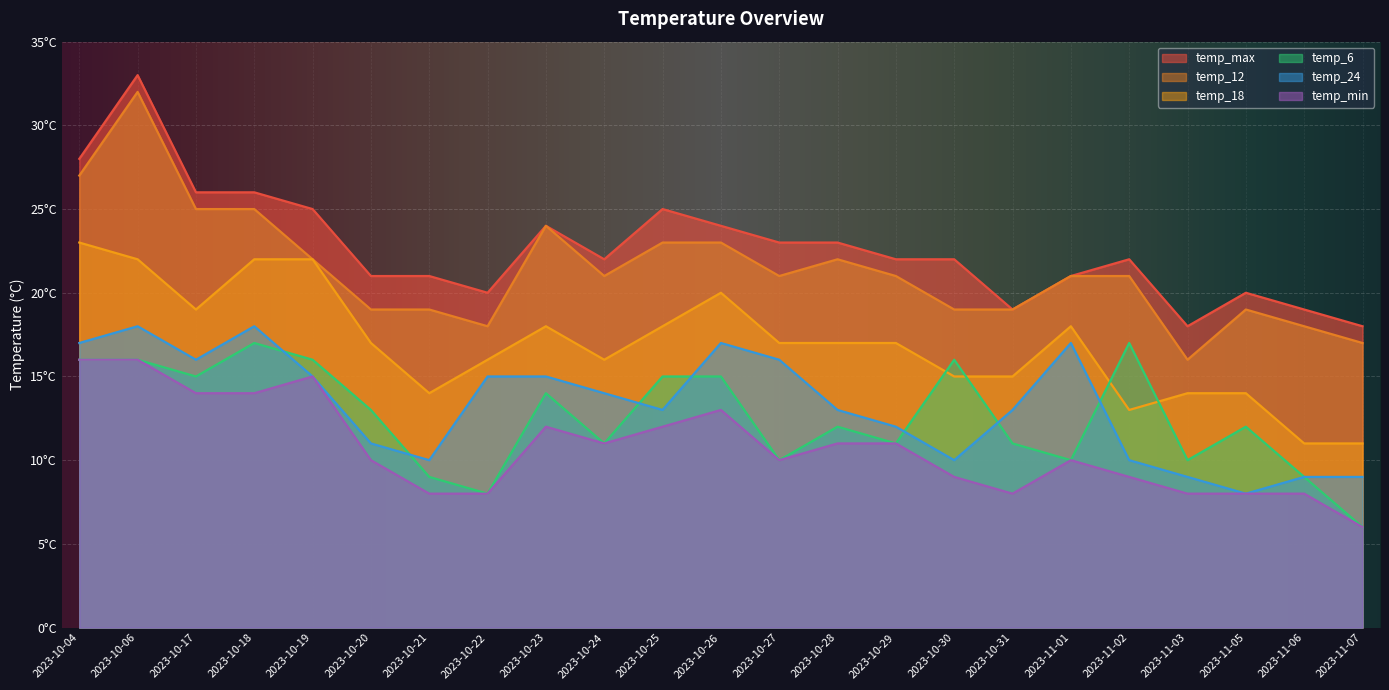

The temp_min series shows 24 at 2023-10-04. True or false?

False